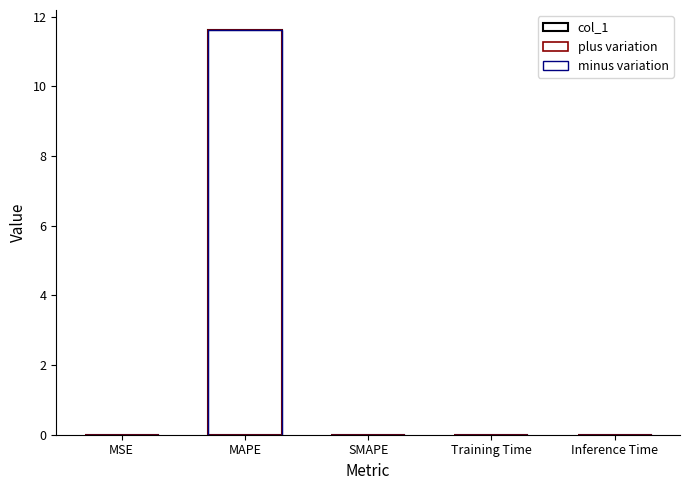

Reading left to right, transcribe all the data shown in this chart.

col_1: MSE=0.0	MAPE=11.6	SMAPE=0.0	Training Time=0.0	Inference Time=0.0
plus variation: MSE=0.0	MAPE=11.6	SMAPE=0.0	Training Time=0.0	Inference Time=0.0
minus variation: MSE=0.0	MAPE=11.6	SMAPE=0.0	Training Time=0.0	Inference Time=0.0